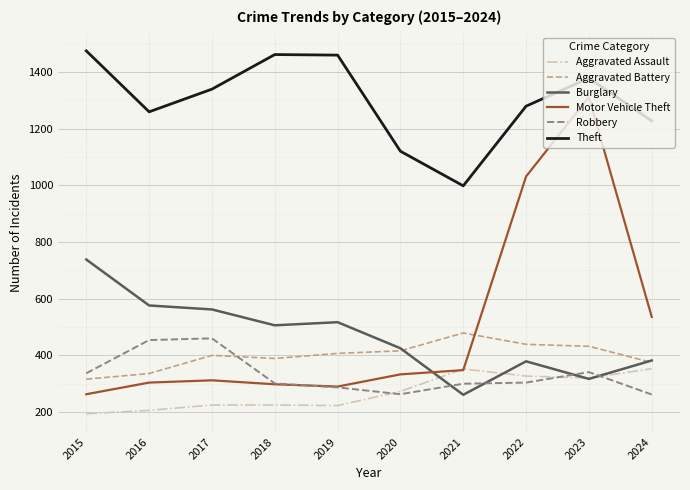

How many lines are shown in the chart?

6